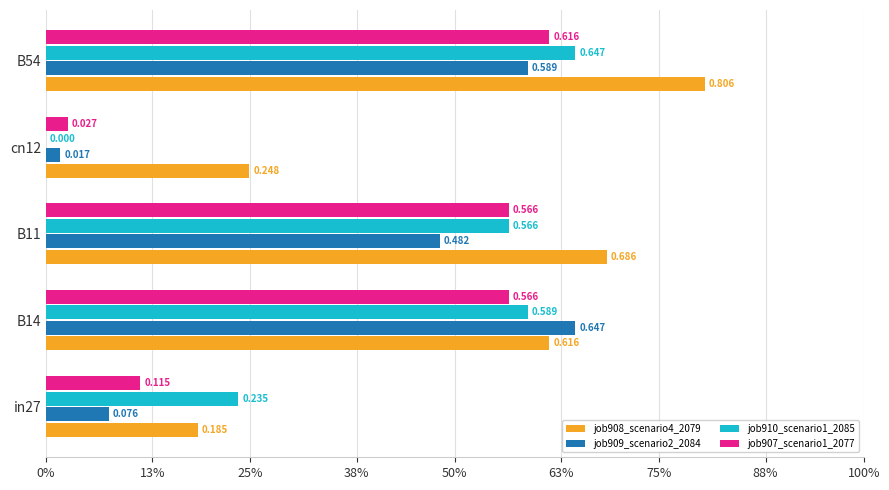

At which category is the sum across all series the highest?

B54